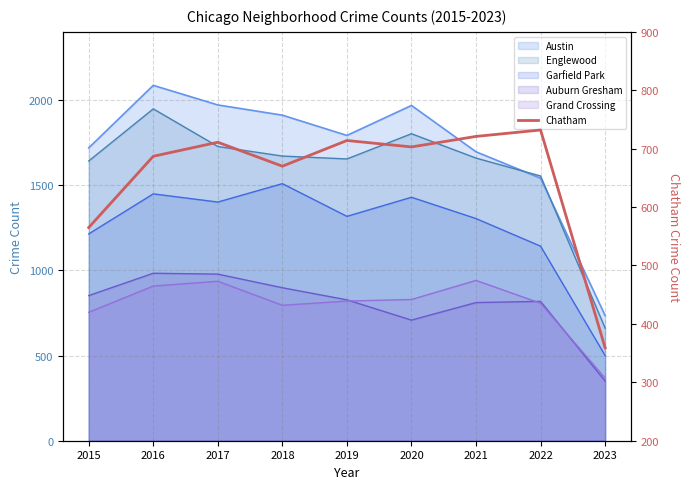

Count the number of categories in the chart.

9